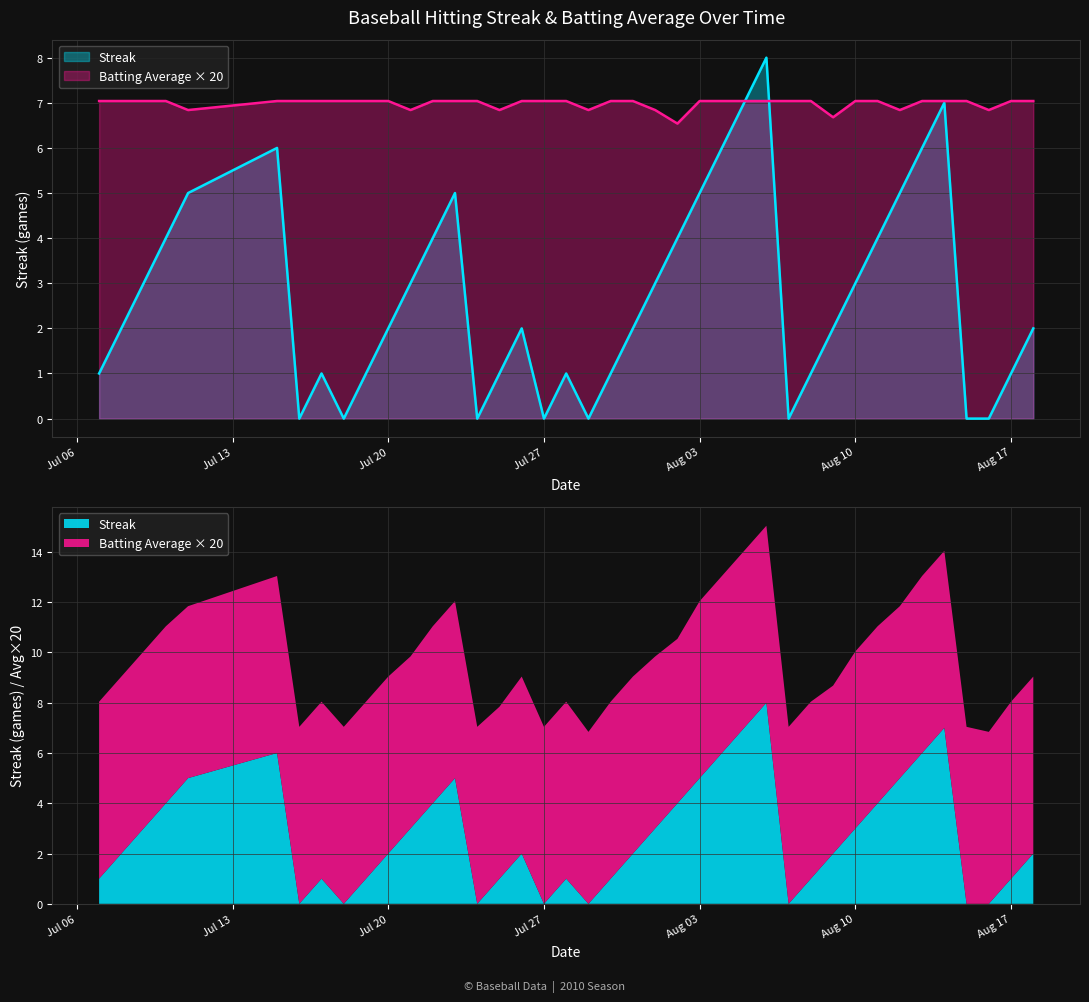

What is the difference between the maximum and minimum values in the Streak series?

8.0